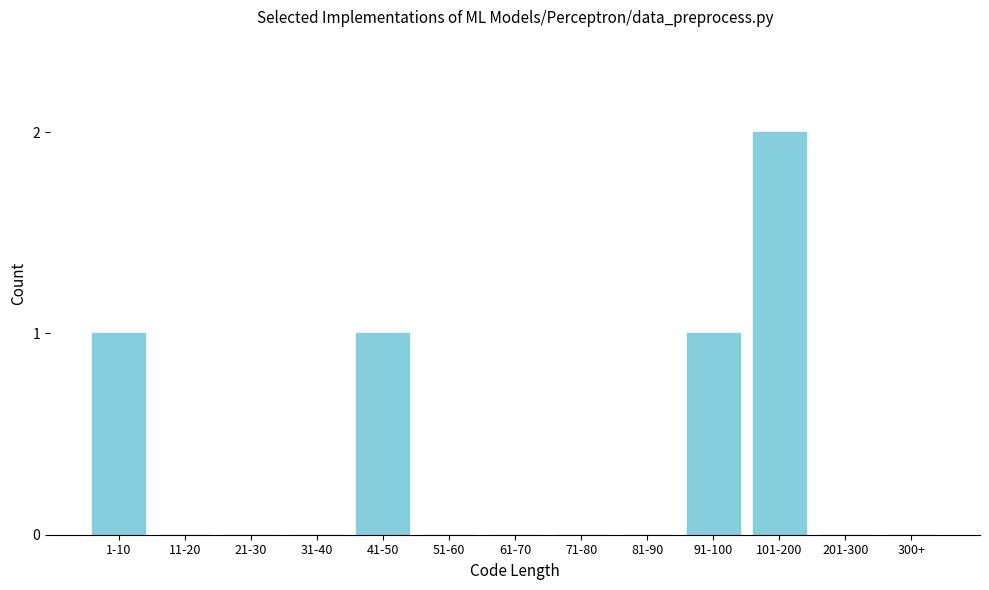

Reading right to left, what are all the values shown in this chart?

300+=0	201-300=0	101-200=2	91-100=1	81-90=0	71-80=0	61-70=0	51-60=0	41-50=1	31-40=0	21-30=0	11-20=0	1-10=1